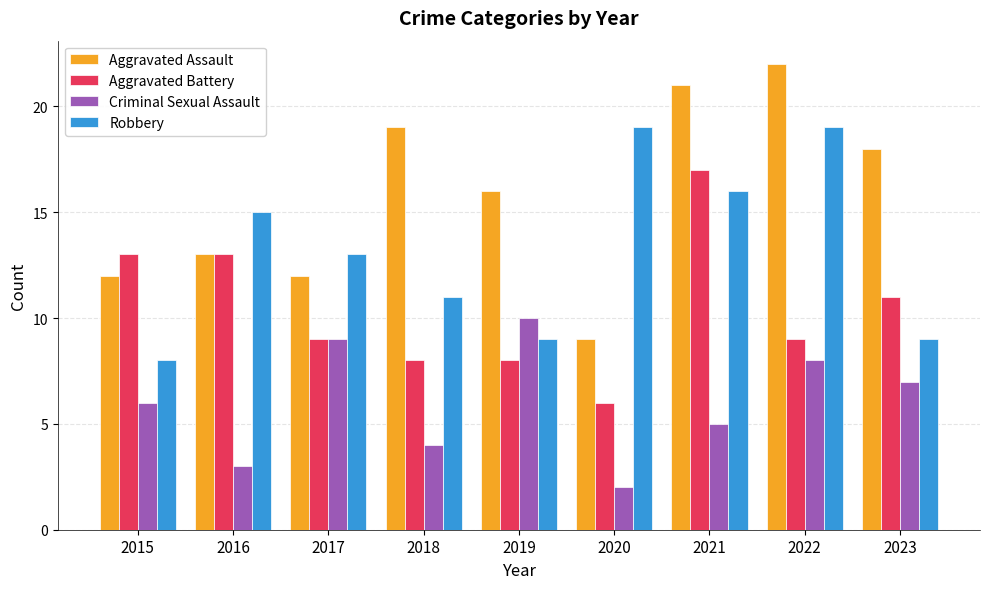

At which category is the sum across all series the highest?

2021